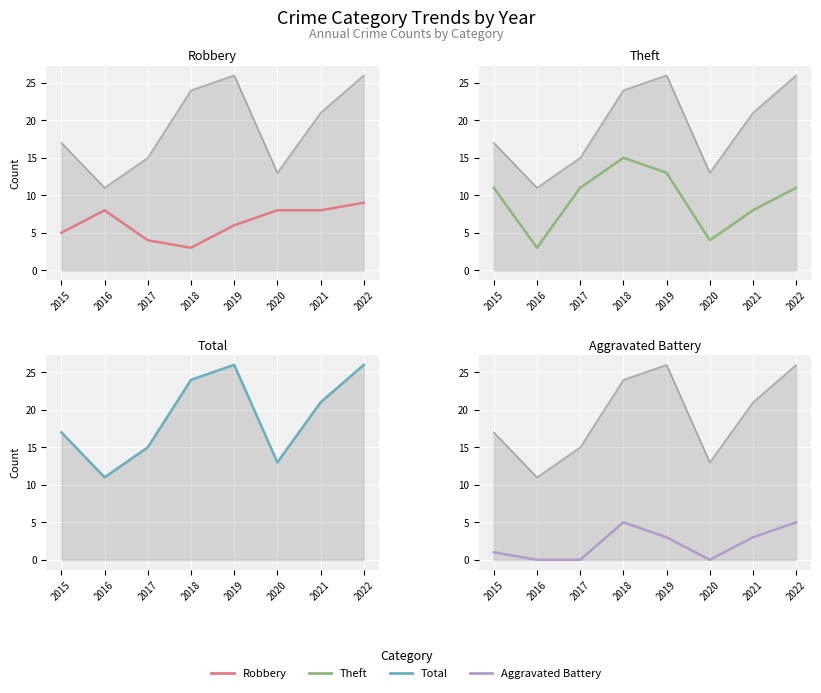

What is the difference between the highest and lowest values at 2018?

21